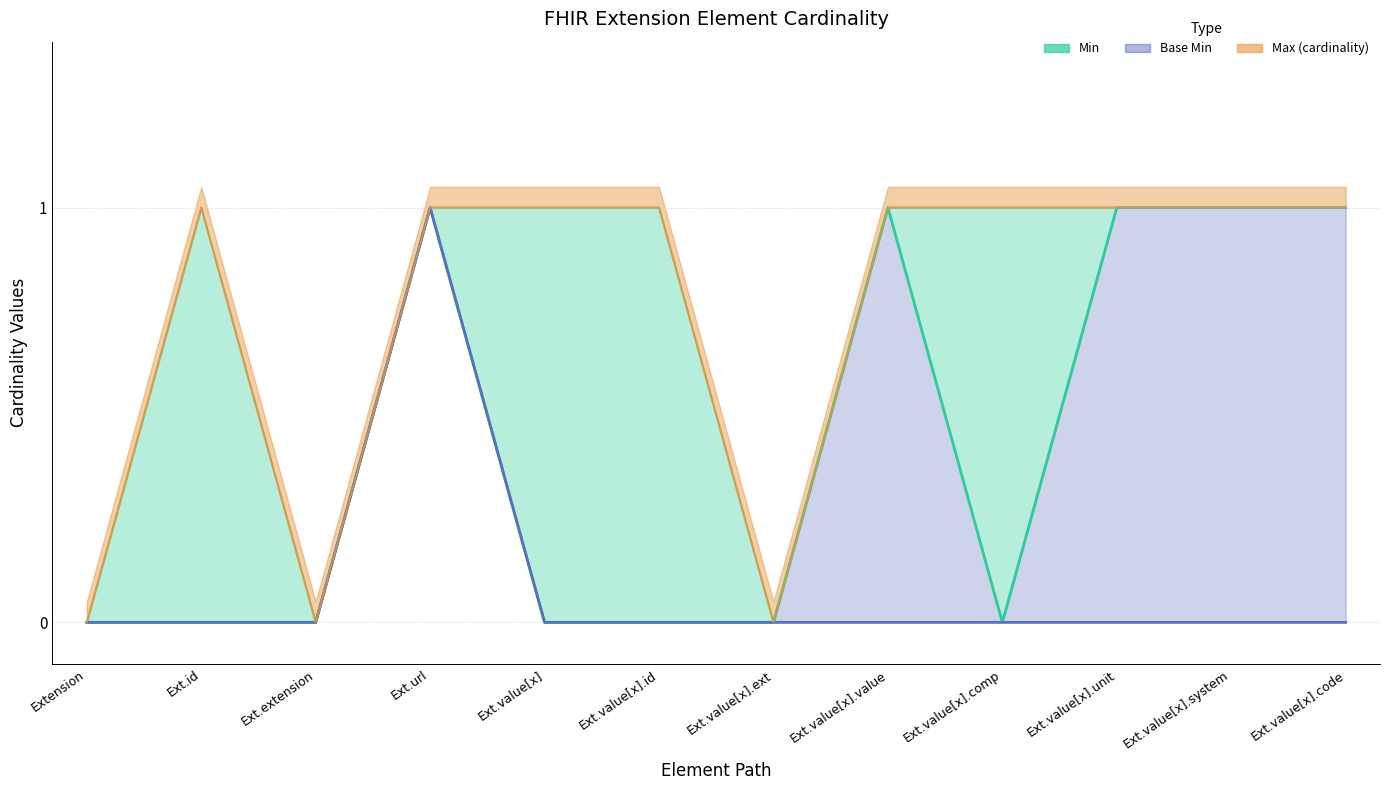

In Base Min, how many points are higher than both neighbors (excluding endpoints)?

1